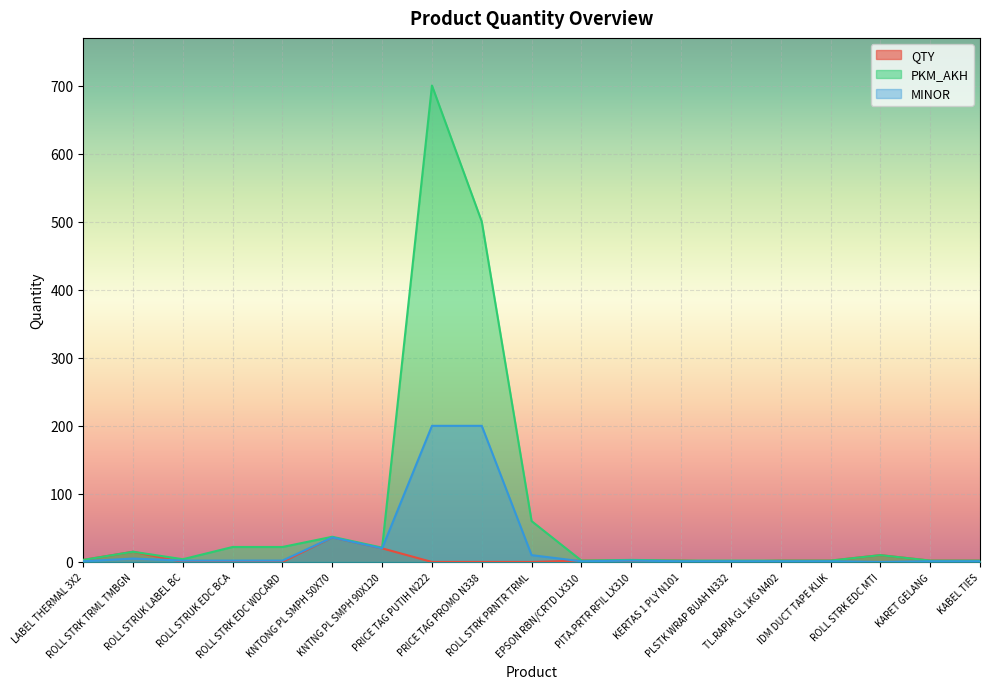

Reading left to right, transcribe all the data shown in this chart.

QTY: 3	15	0	0	0	36	20	0	0	0	2	2	2	0	2	2	10	2	2
PKM_AKH: 3	15	4	22	22	37	21	700	500	60	2	3	2	2	2	2	10	2	2
MINOR: 1	5	2	2	2	36	20	200	200	10	1	2	1	1	1	1	0	1	1